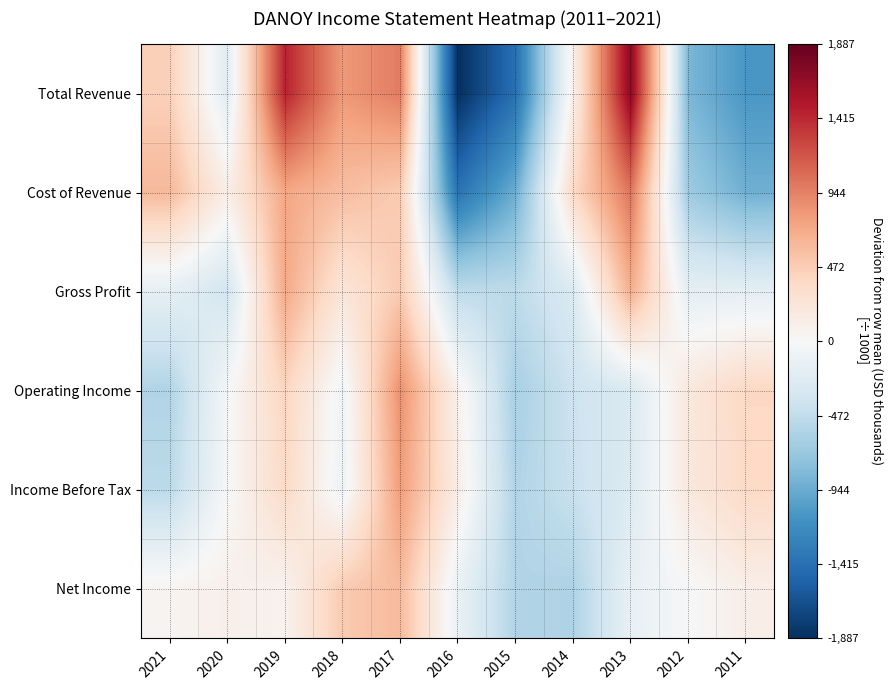

Rank the series at 2021 from highest to lowest value.

Cost of Revenue, Total Revenue, Net Income, Gross Profit, Income Before Tax, Operating Income